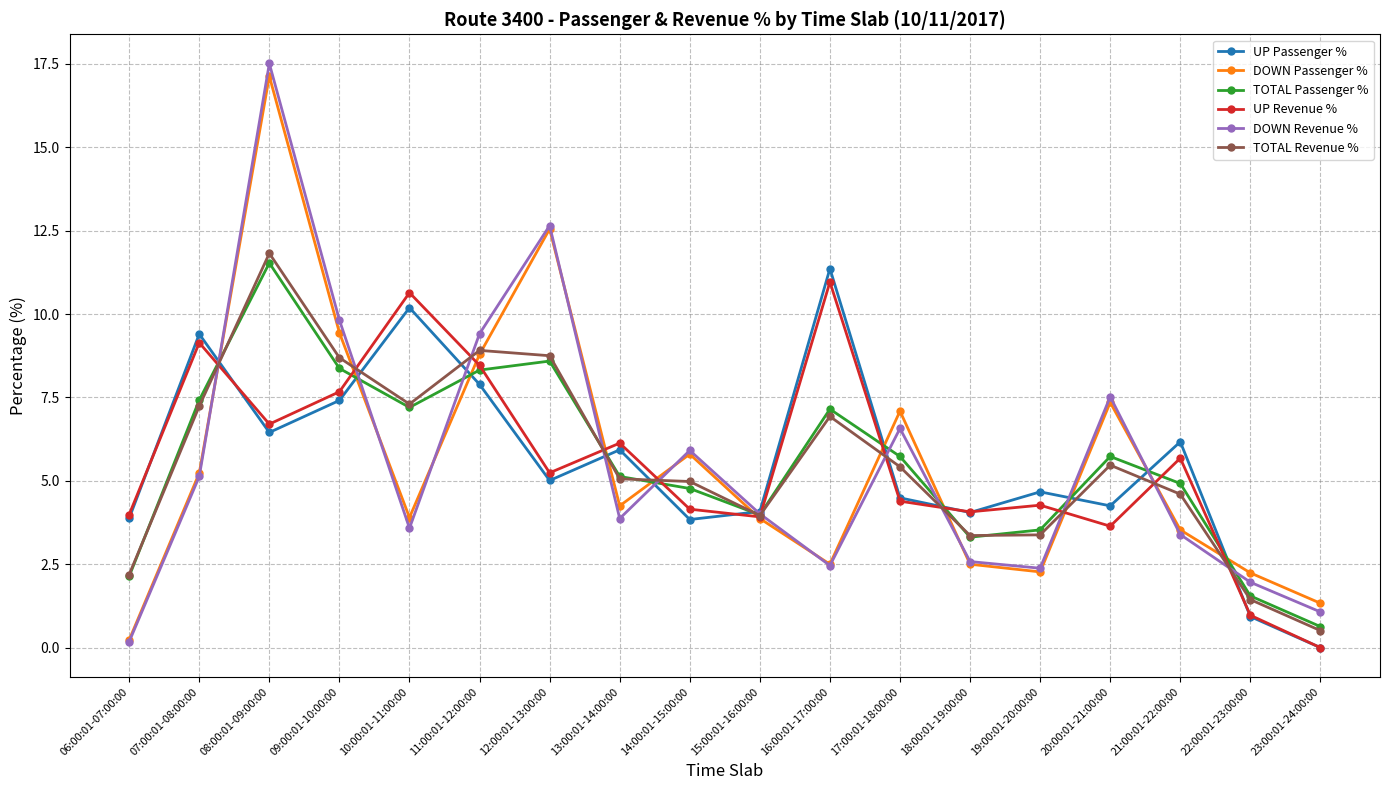

How many values in UP Passenger % are above zero?

17